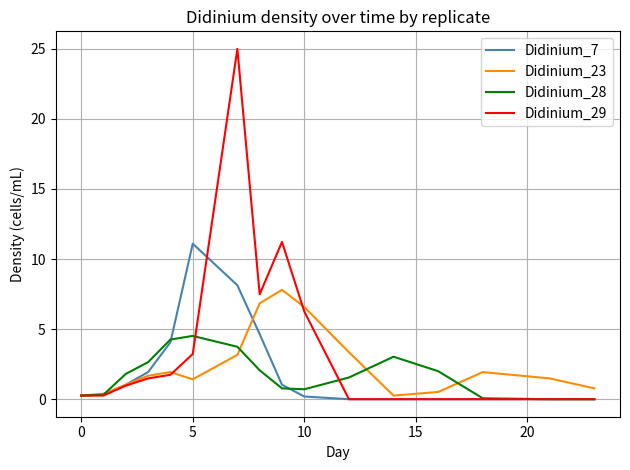

Which series has the widest spread of values?

Didinium_29